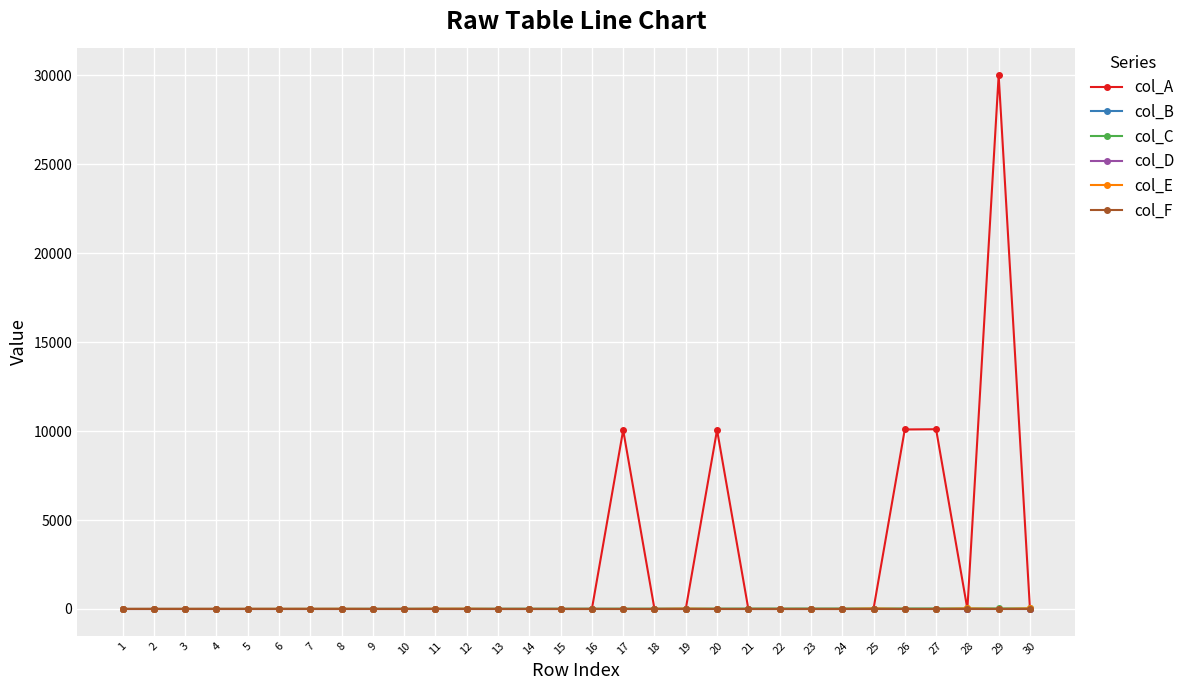

The value of col_A at 25 is 0. True or false?

True